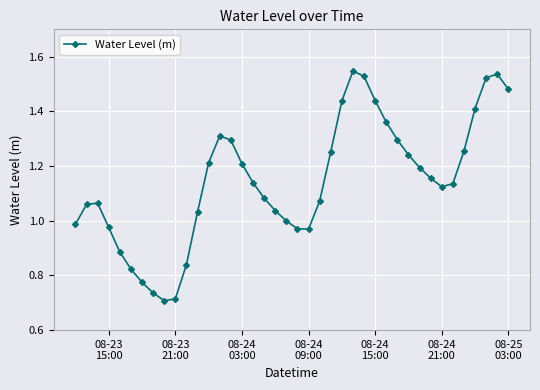

How many interior local valleys (lower than both neighbors) does the data have?

3